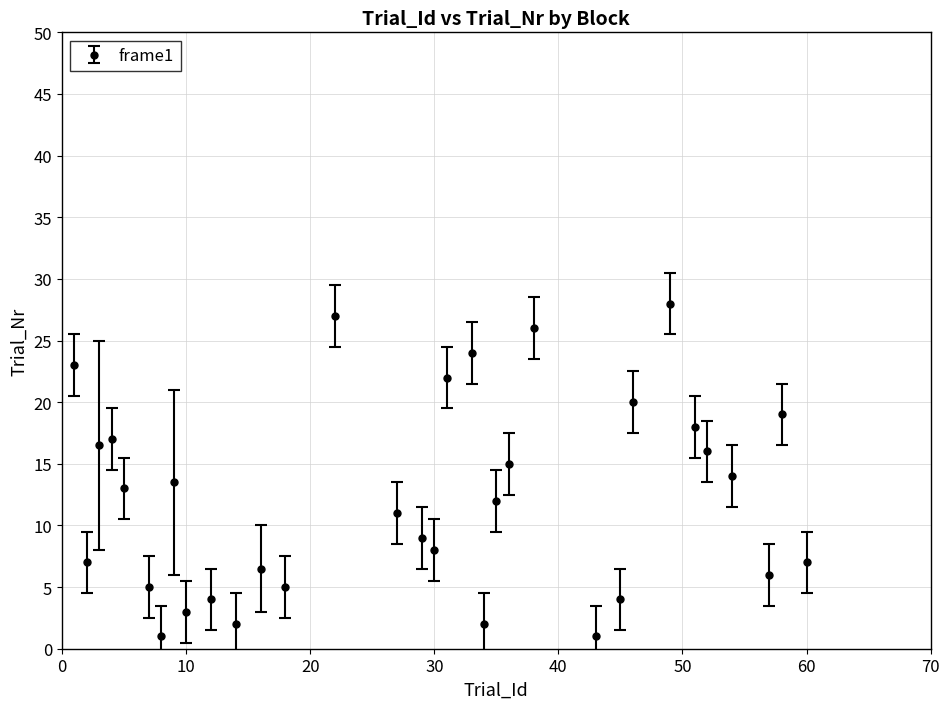

What is the value of the 21st point from the left?

12.0